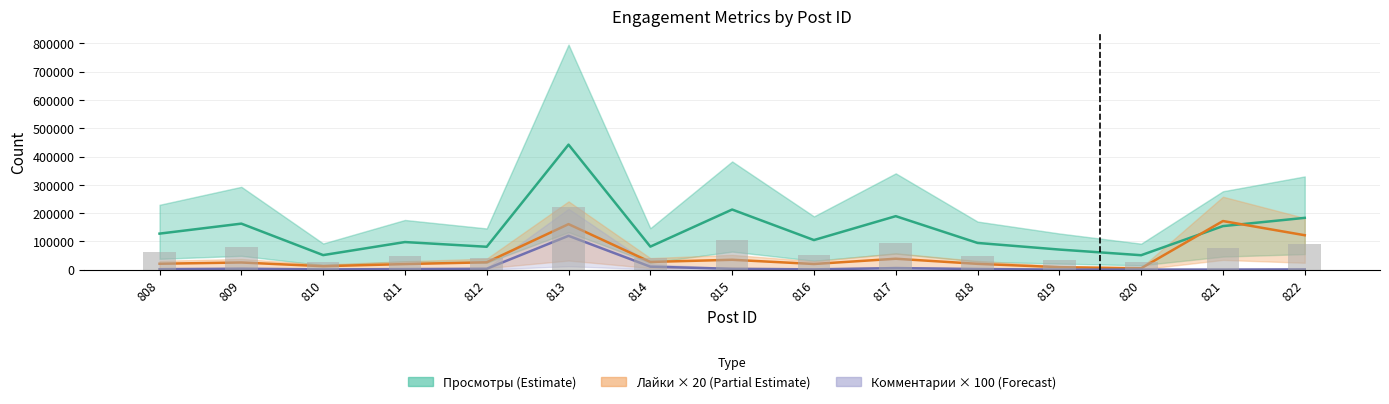

Which series changed the most between 810 and 816?

Просмотры (Estimate)